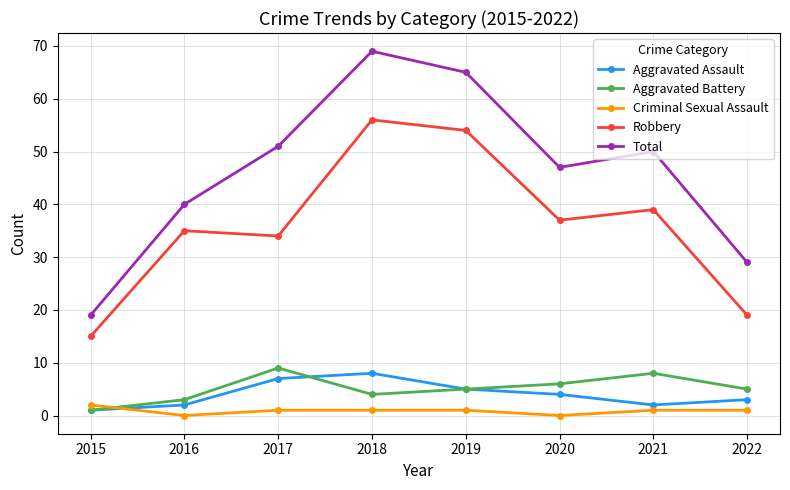

What is the difference between the second highest and minimum values in the Robbery series?

39